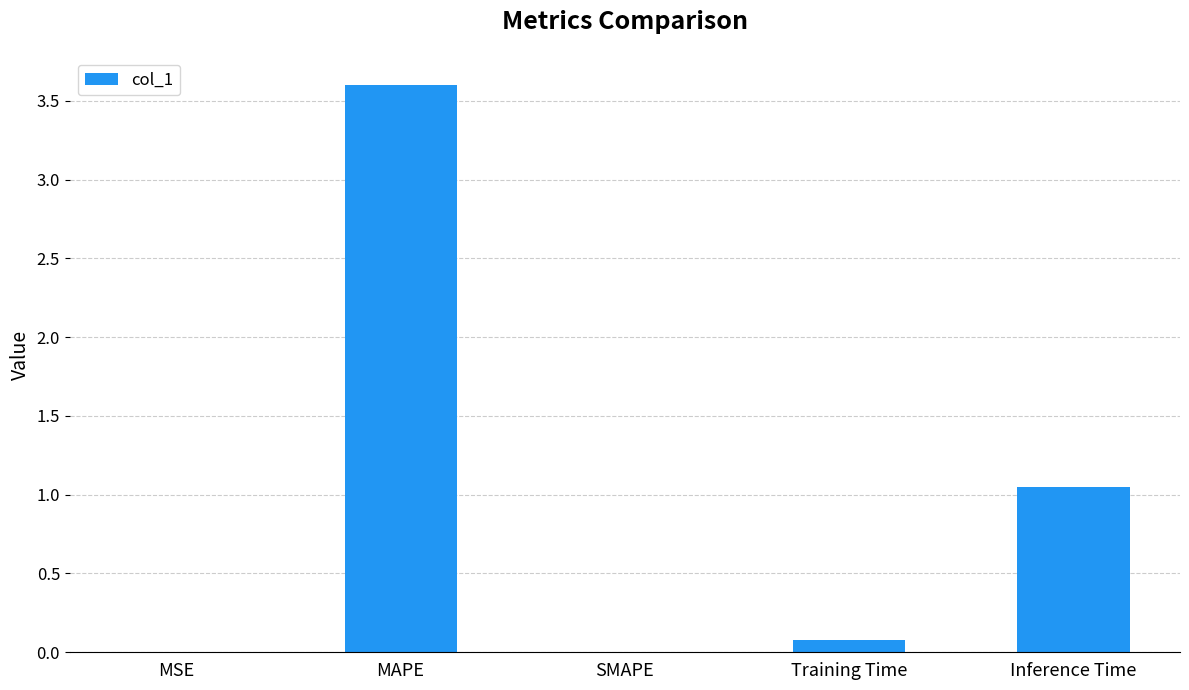

The chart shows a value of 0.4 at Inference Time. True or false?

False